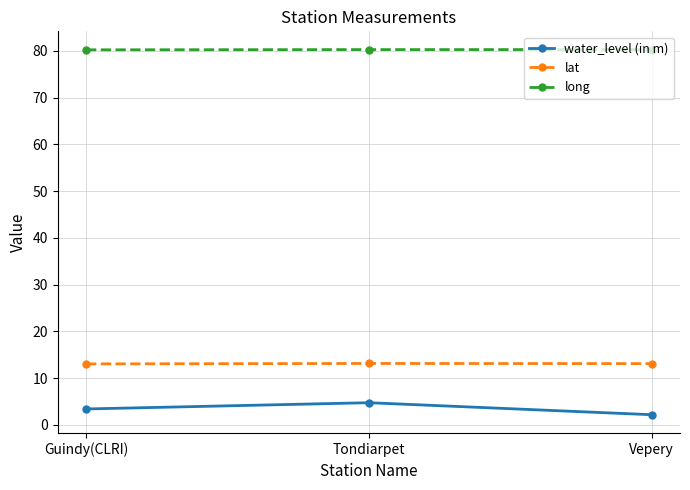

What position from the right is Tondiarpet?

2